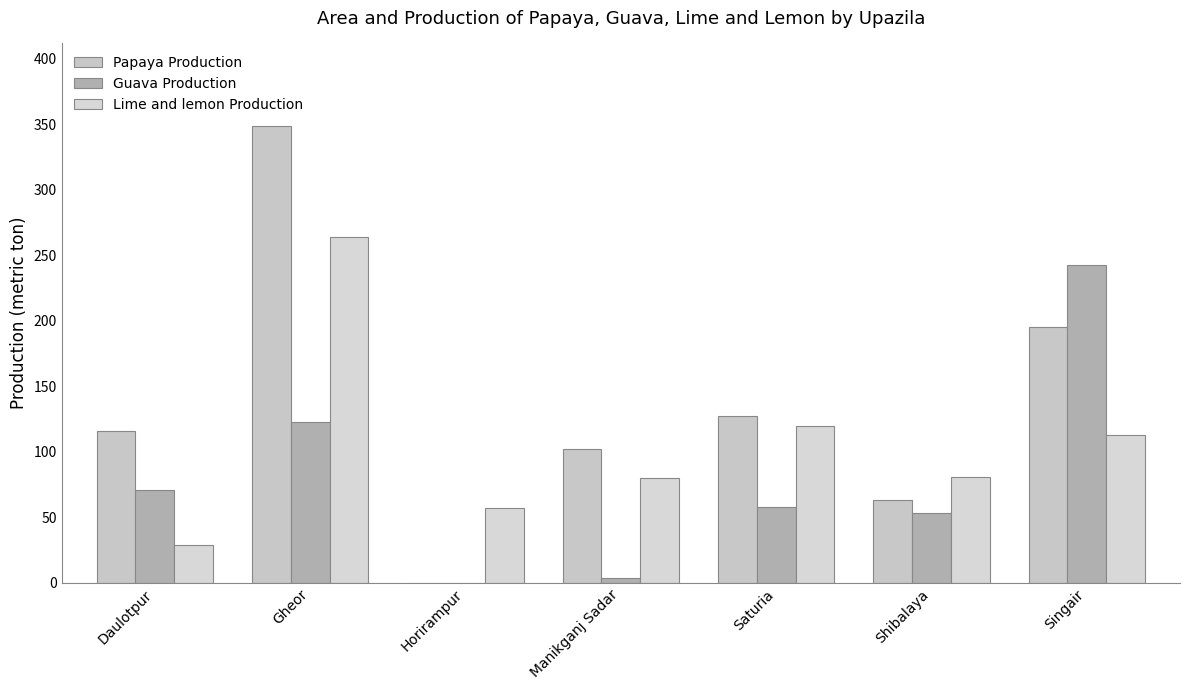

What is the spread (max minus min) of values at Saturia?

69